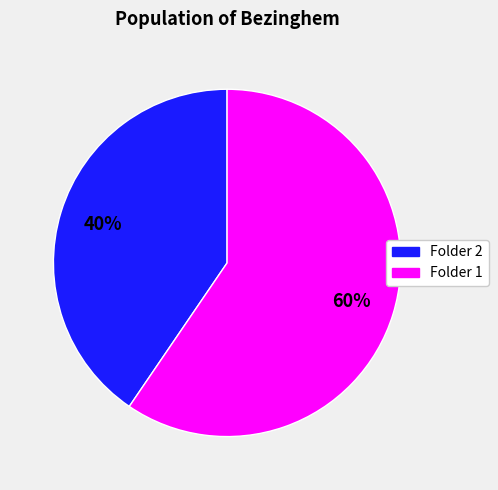

Is there a majority slice in this chart?

Yes